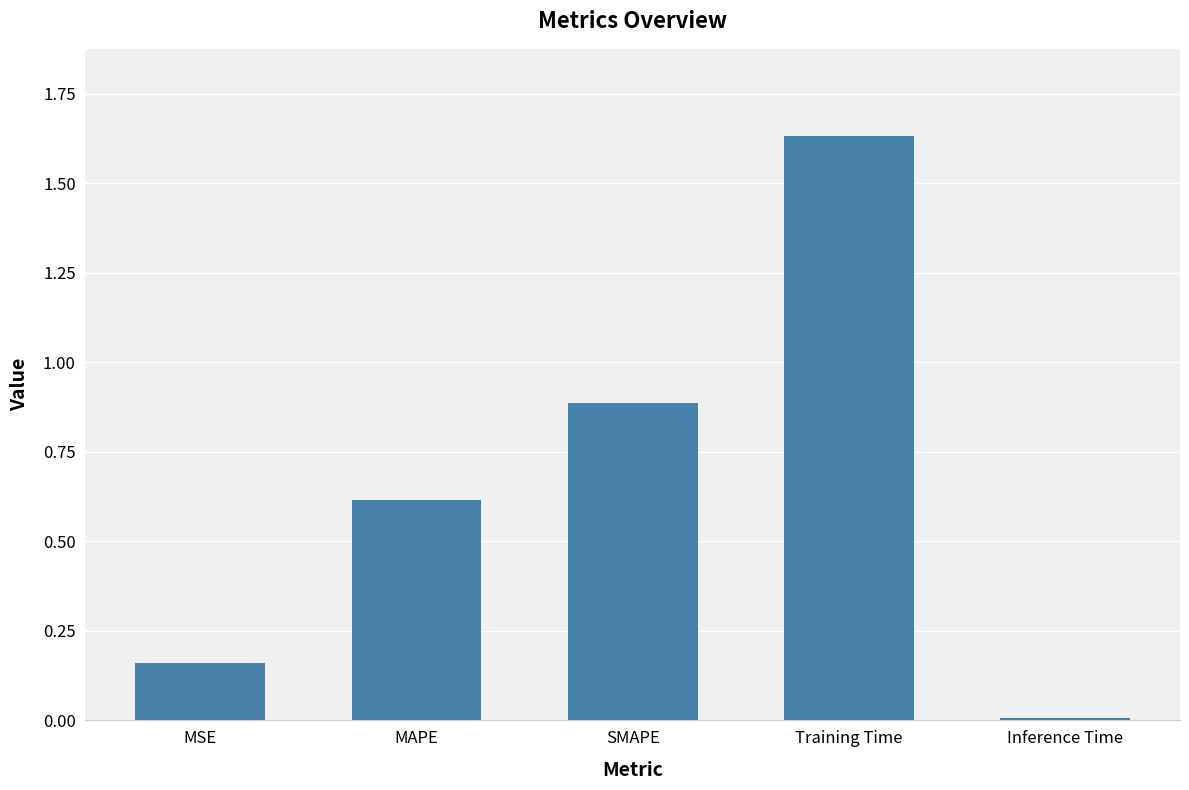

What is the difference between the maximum and second lowest values?

1.5